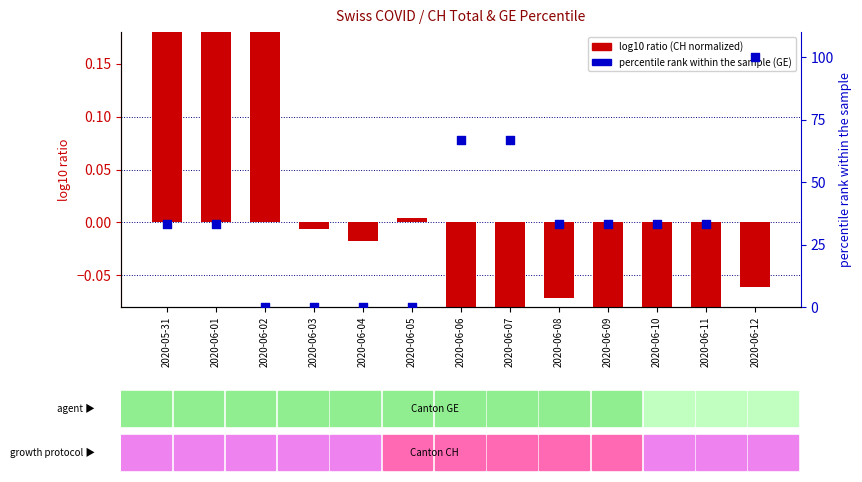

Which series has the largest Y range (max minus min)?

percentile rank within the sample